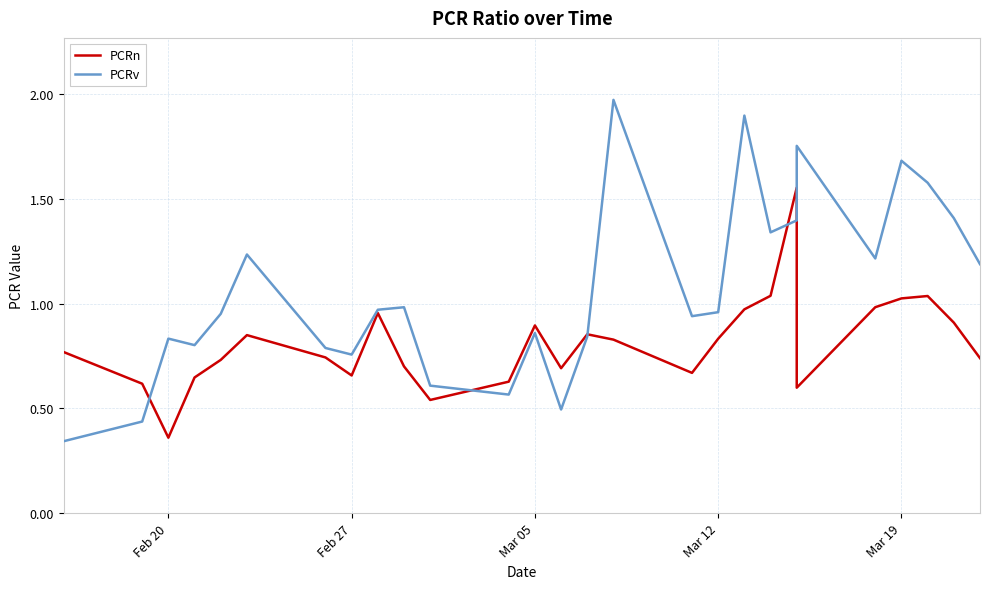

What is the sum of all PCRn values?

21.8